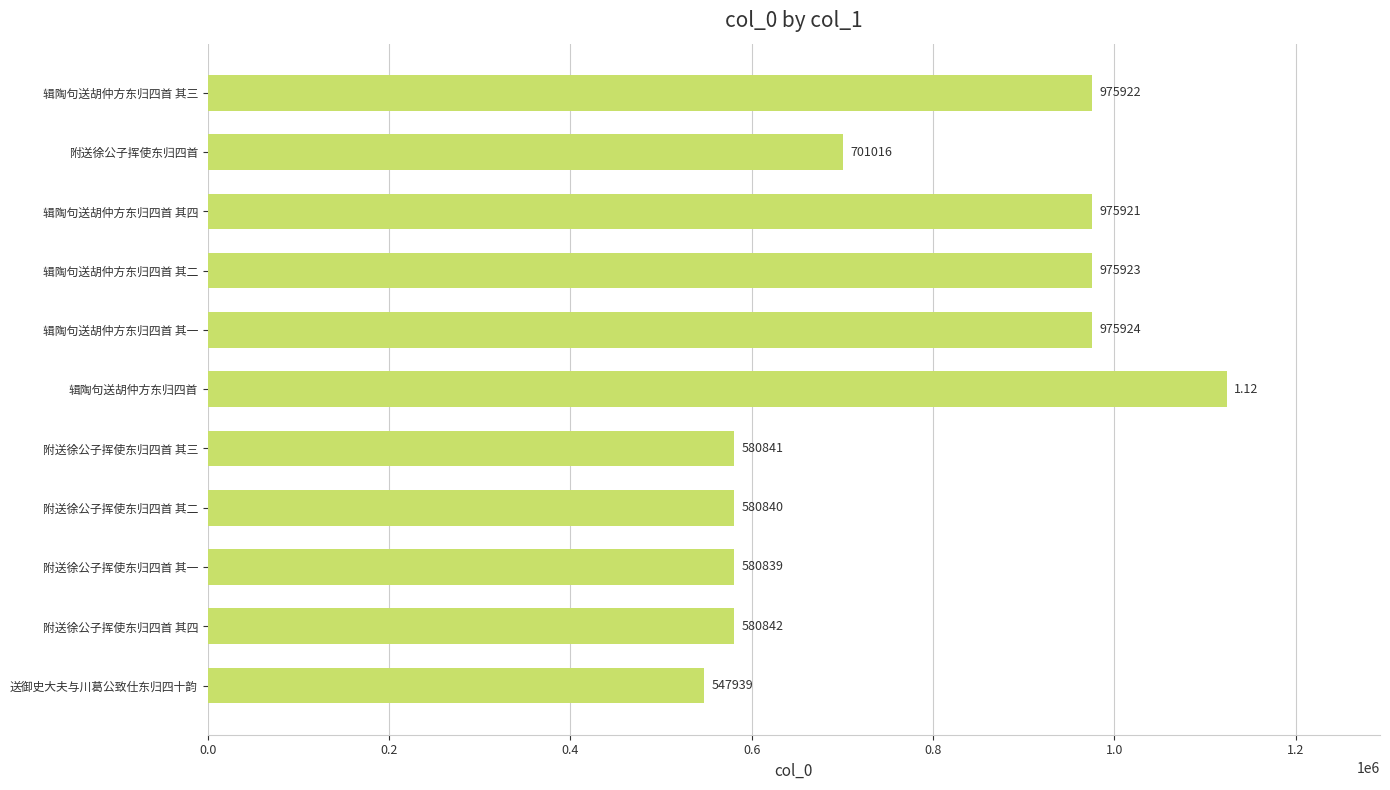

Which label corresponds to the smallest value in the chart?

送御史大夫与川葛公致仕东归四十韵